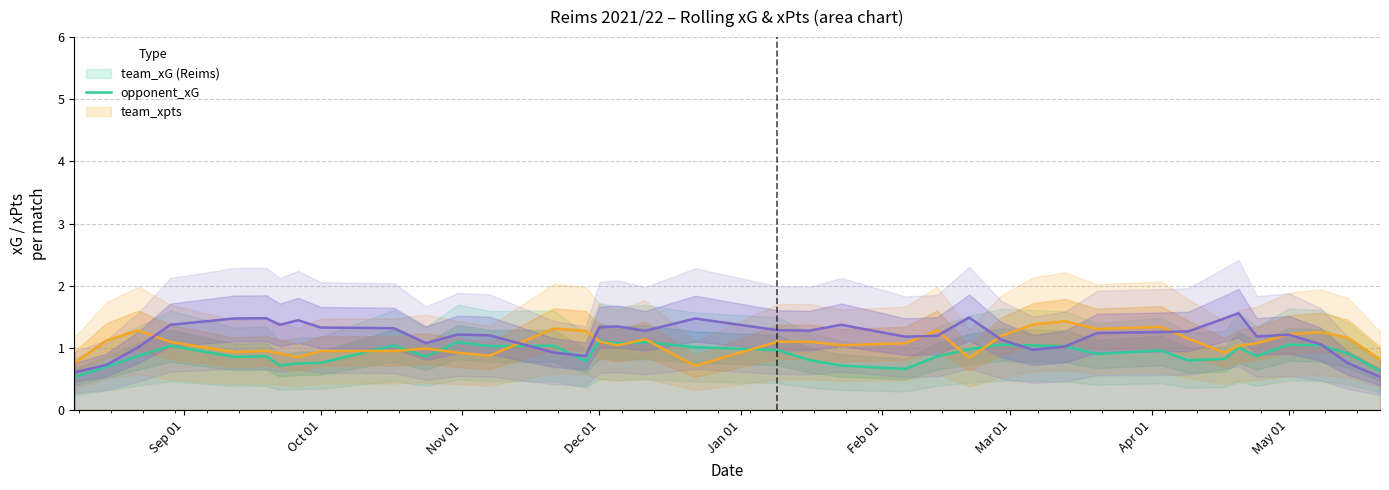

What is the minimum value for opponent_xG?

0.7